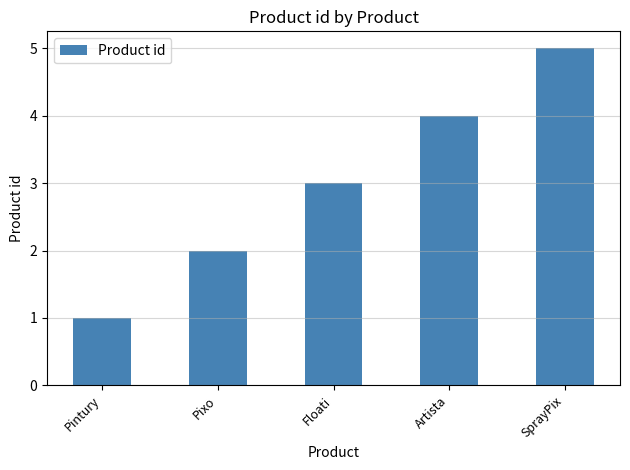

Approximately how many times larger is the value at Floati compared to SprayPix?

0.6